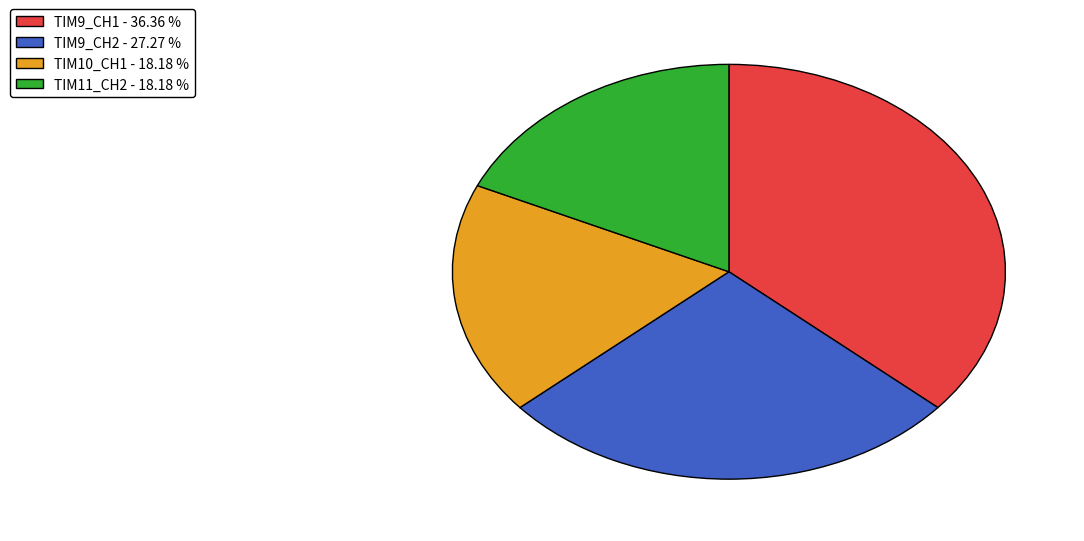

Does any single category account for the majority?

No